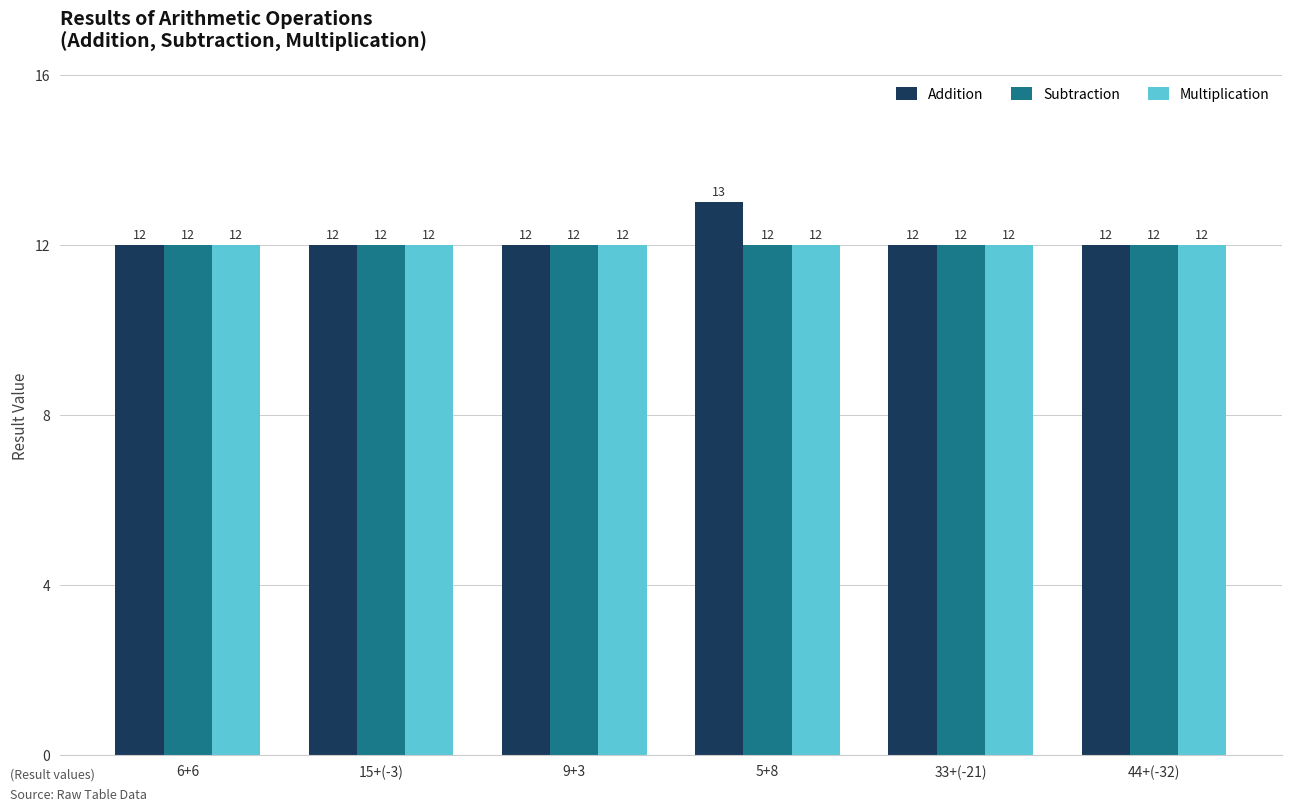

The value of Addition at 33+(-21) is 4. True or false?

False